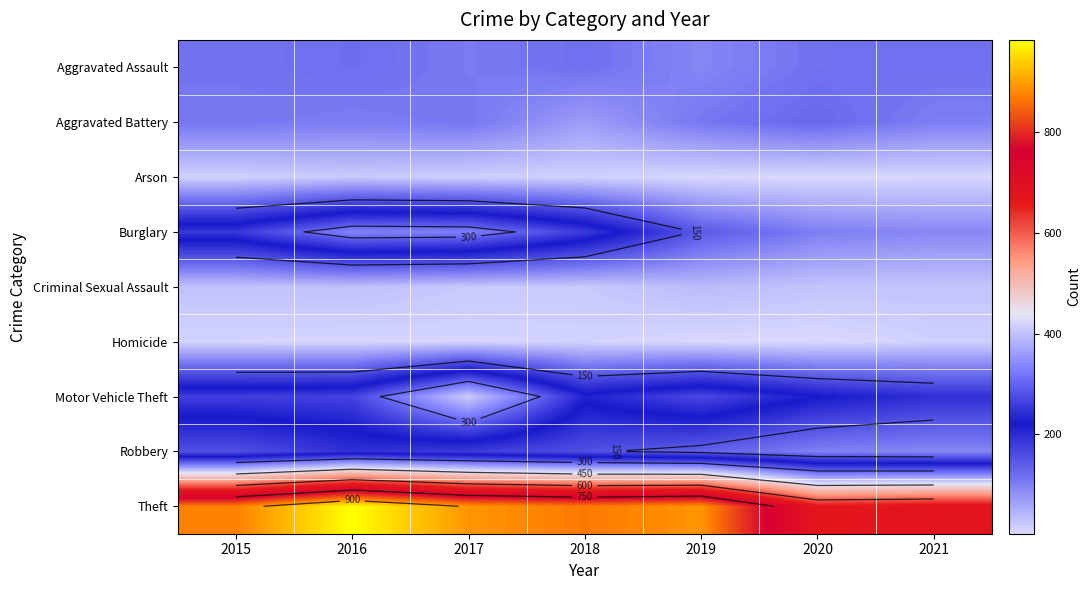

What is the total value across all series at 2015?

1811